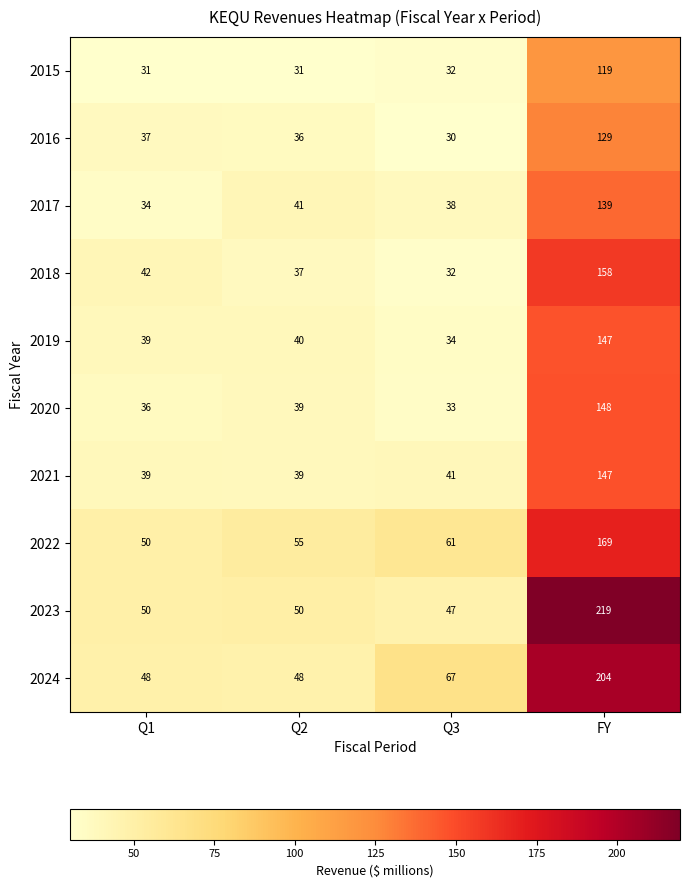

What is the average value of the 2023 series?

92